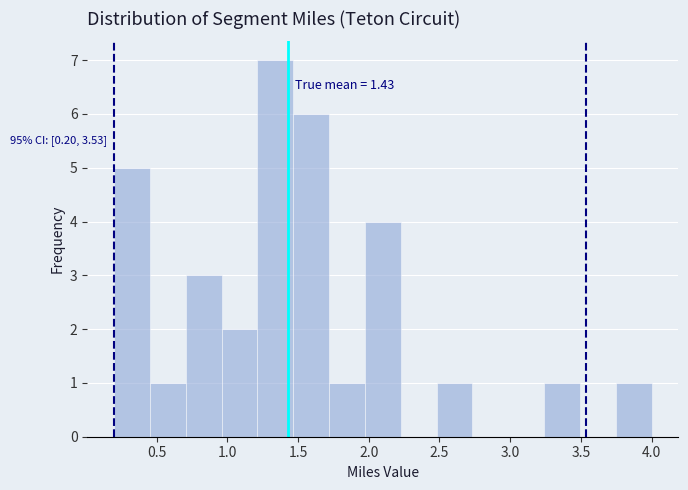

Over which range of the x-axis is the bar tallest?

1.20 to 1.45